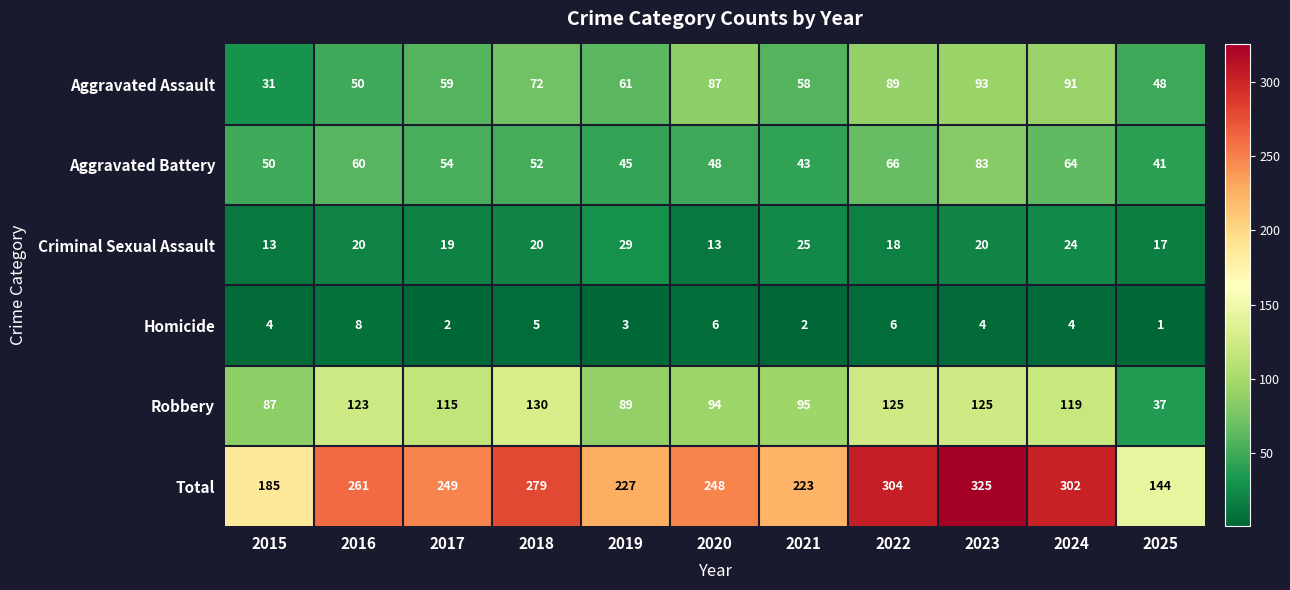

Which series has the largest total across all categories?

Total